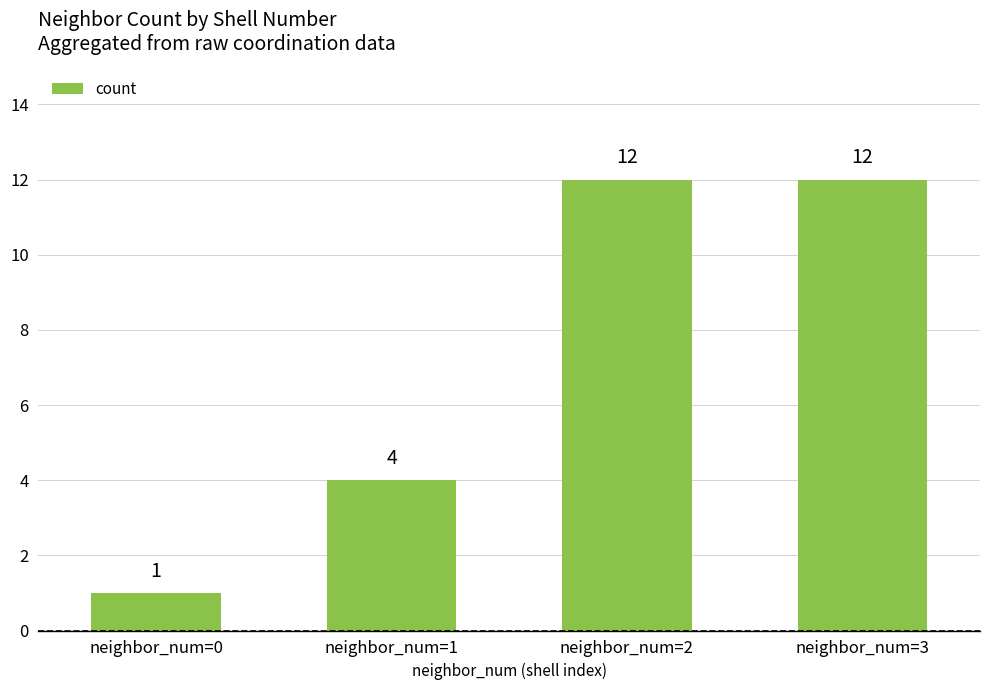

Reading left to right, what are all the values shown in this chart?

neighbor_num=0=1	neighbor_num=1=4	neighbor_num=2=12	neighbor_num=3=12